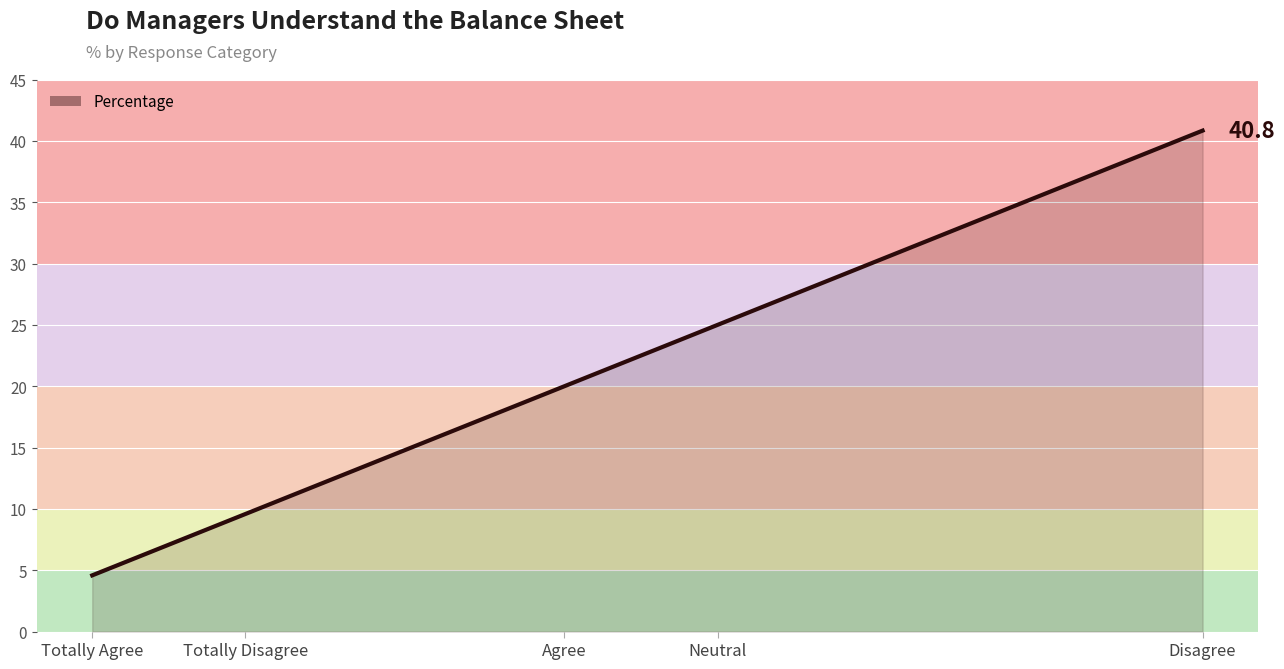

True or false: the data has more than 2 interior local peaks.

False